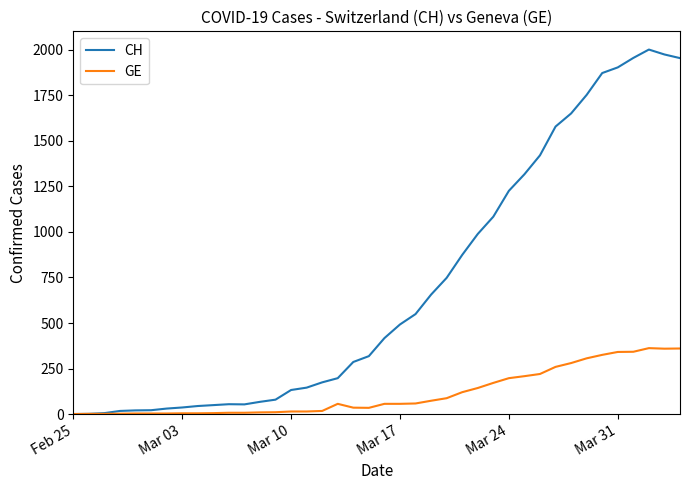

Rank the series by their maximum value, from highest to lowest.

CH, GE